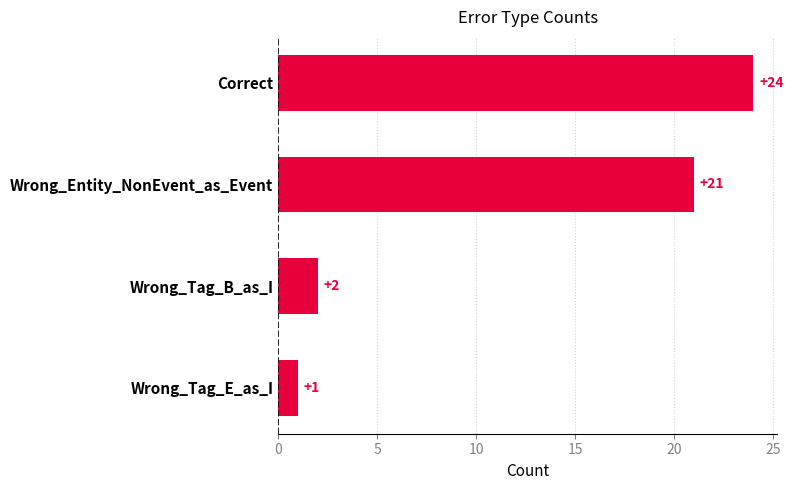

The value at Correct is 33. True or false?

False